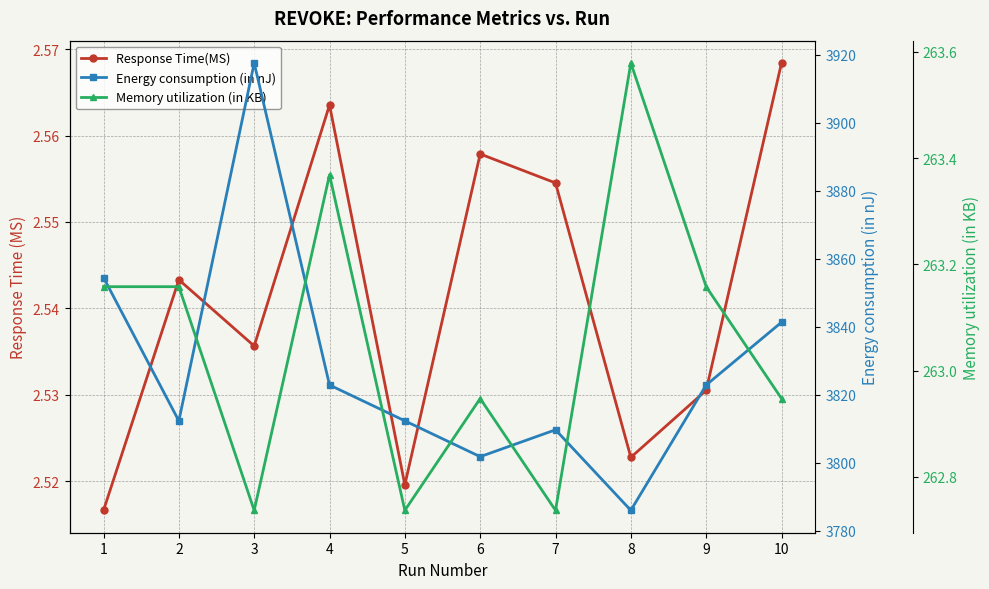

Is it true that Response Time(MS) equals 1.0 at 7?

False